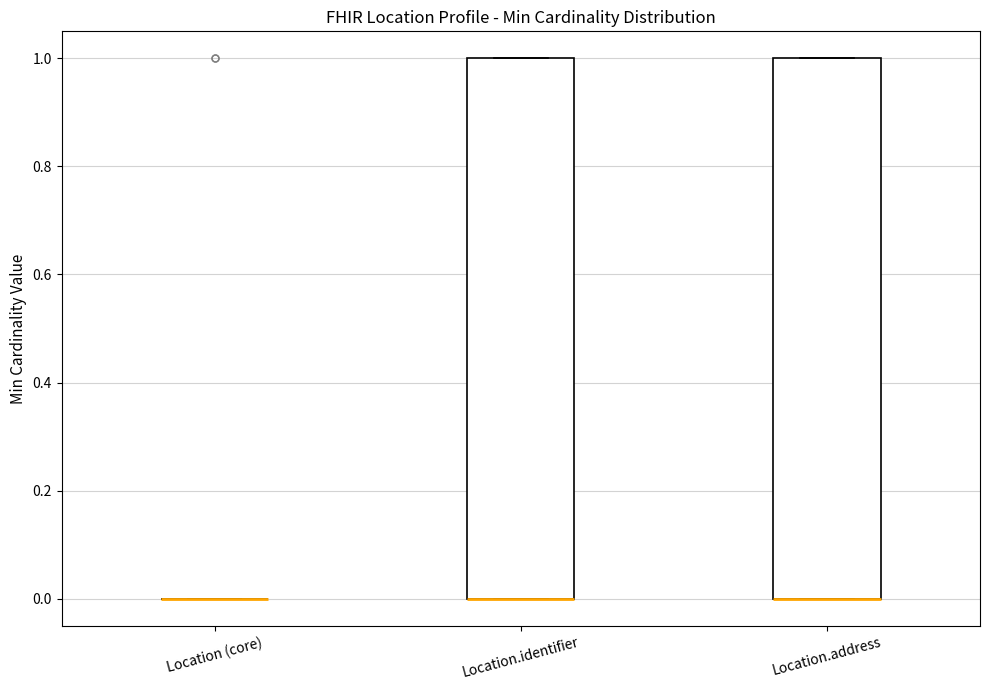

Reading left to right, transcribe this box plot: for each box, give where its median line is, the range the box spans, and where its two whiskers end, as read against the y-axis. The values are not printed on the chart, so give them approximately, as read against the axis.

Location (core): box collapsed to a line at 0, whiskers 0 to 0
Location.identifier: median 0 (drawn on the box's lower edge), box 0 to 1, whiskers 0 to 1
Location.address: median 0 (drawn on the box's lower edge), box 0 to 1, whiskers 0 to 1